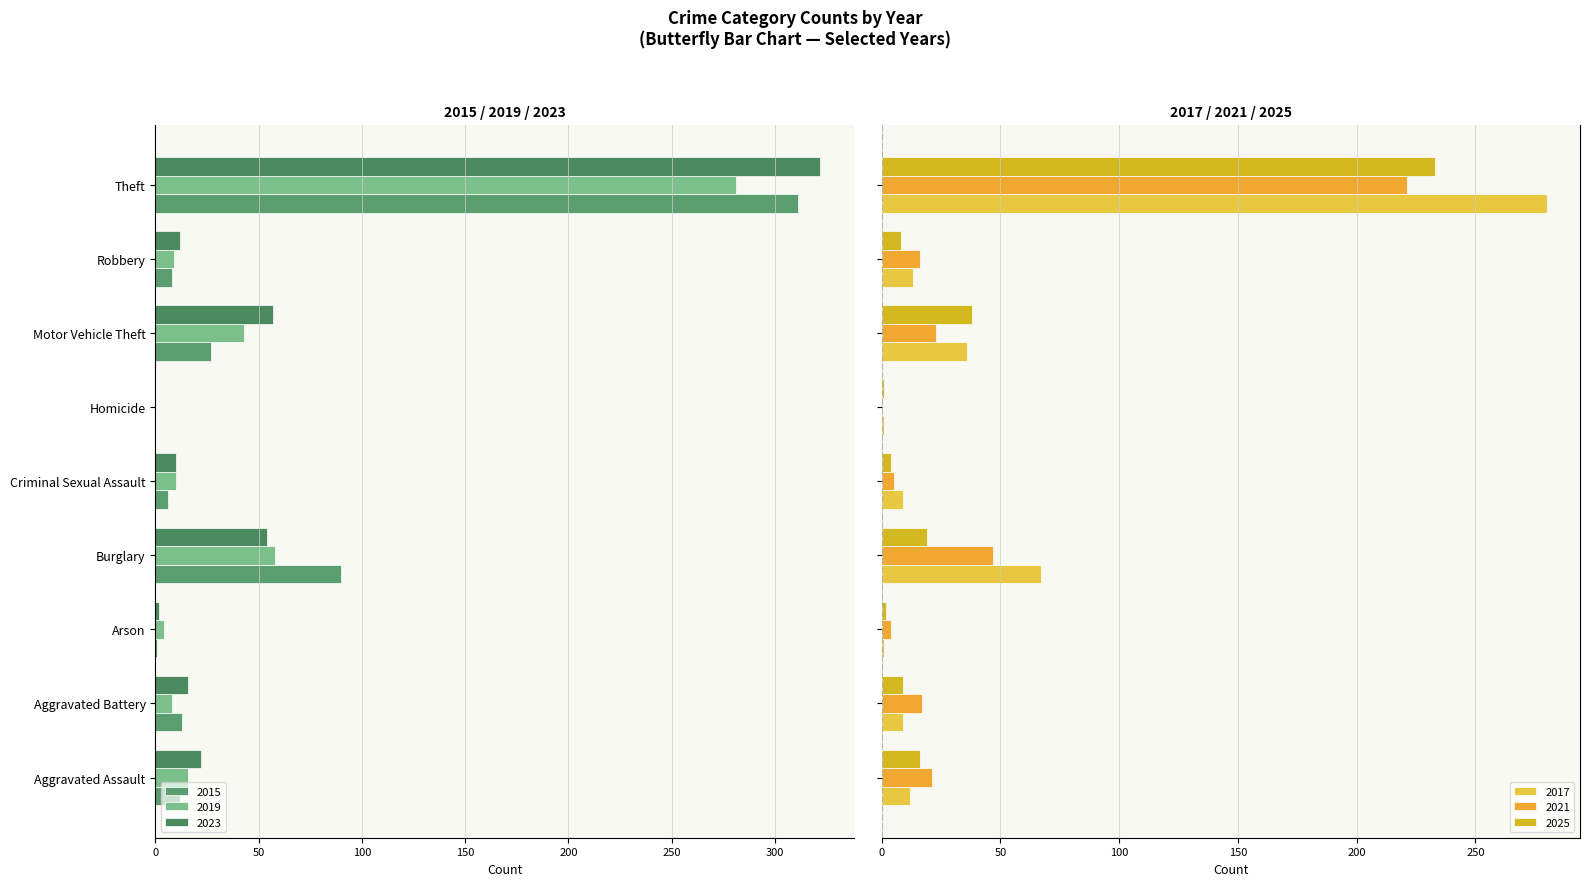

Which category has the lowest value in the 2017 series?

Arson